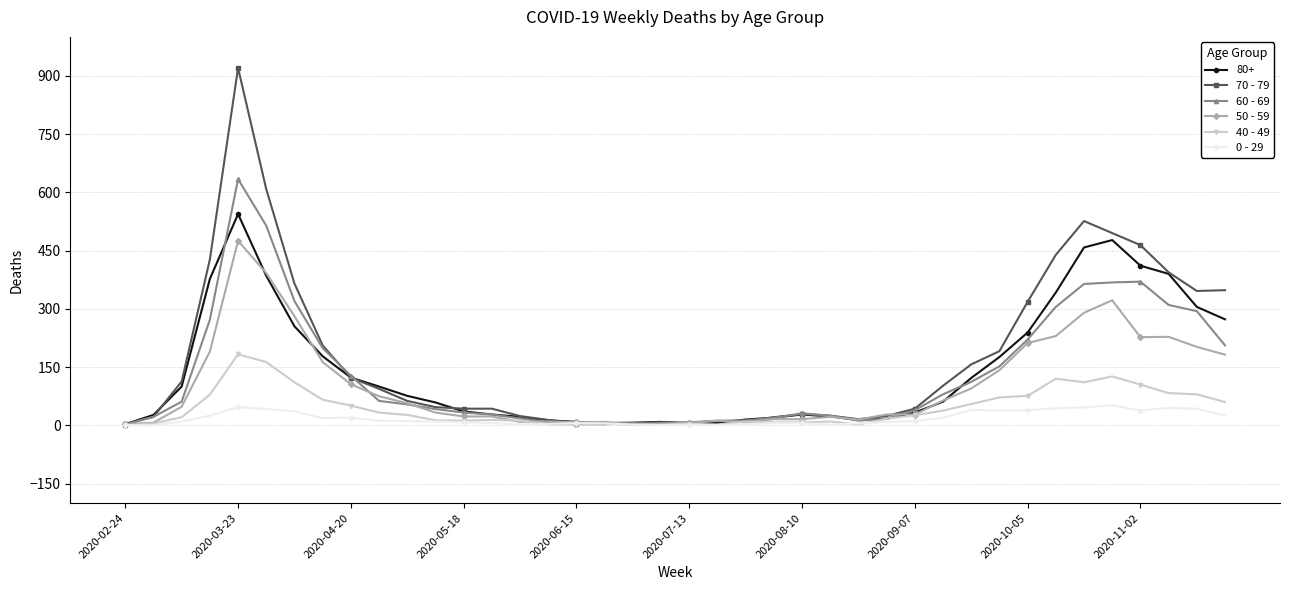

List the series in order of their peak value, highest first.

70 - 79, 60 - 69, 80+, 50 - 59, 40 - 49, 0 - 29